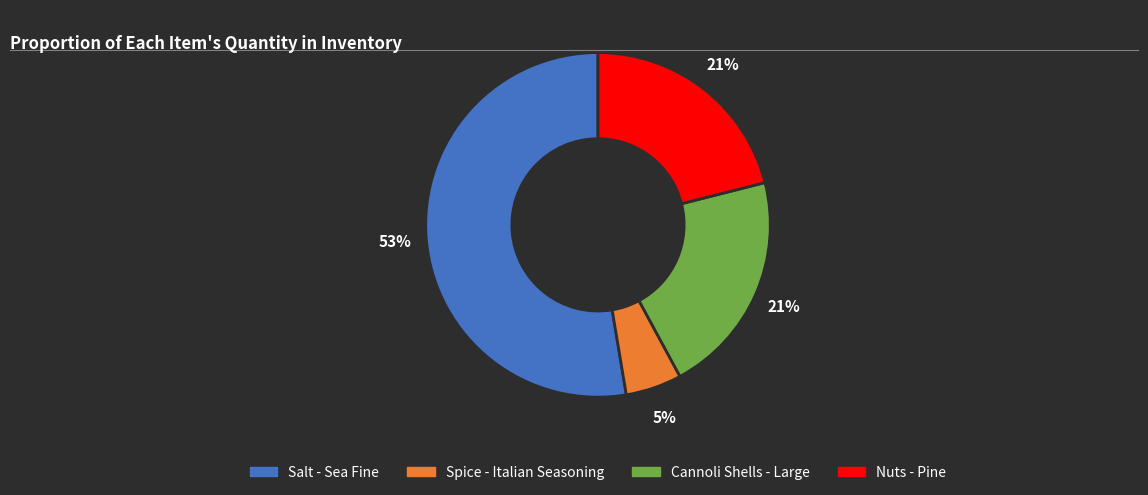

Do Cannoli Shells - Large and Spice - Italian Seasoning together represent more than half of the pie?

No